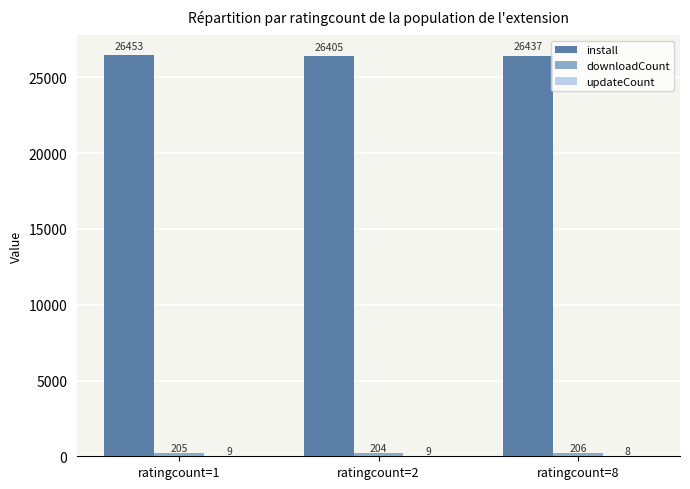

Where does the install series first go above 26437?

ratingcount=1